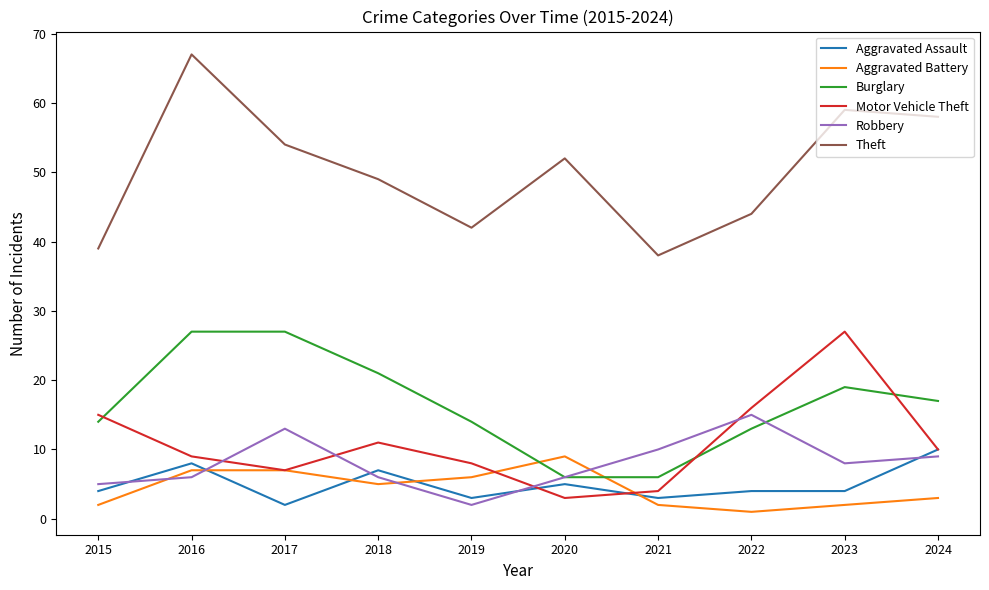

Reading right to left, list all the values displayed in this chart.

Aggravated Assault: 10	4	4	3	5	3	7	2	8	4
Aggravated Battery: 3	2	1	2	9	6	5	7	7	2
Burglary: 17	19	13	6	6	14	21	27	27	14
Motor Vehicle Theft: 10	27	16	4	3	8	11	7	9	15
Robbery: 9	8	15	10	6	2	6	13	6	5
Theft: 58	59	44	38	52	42	49	54	67	39